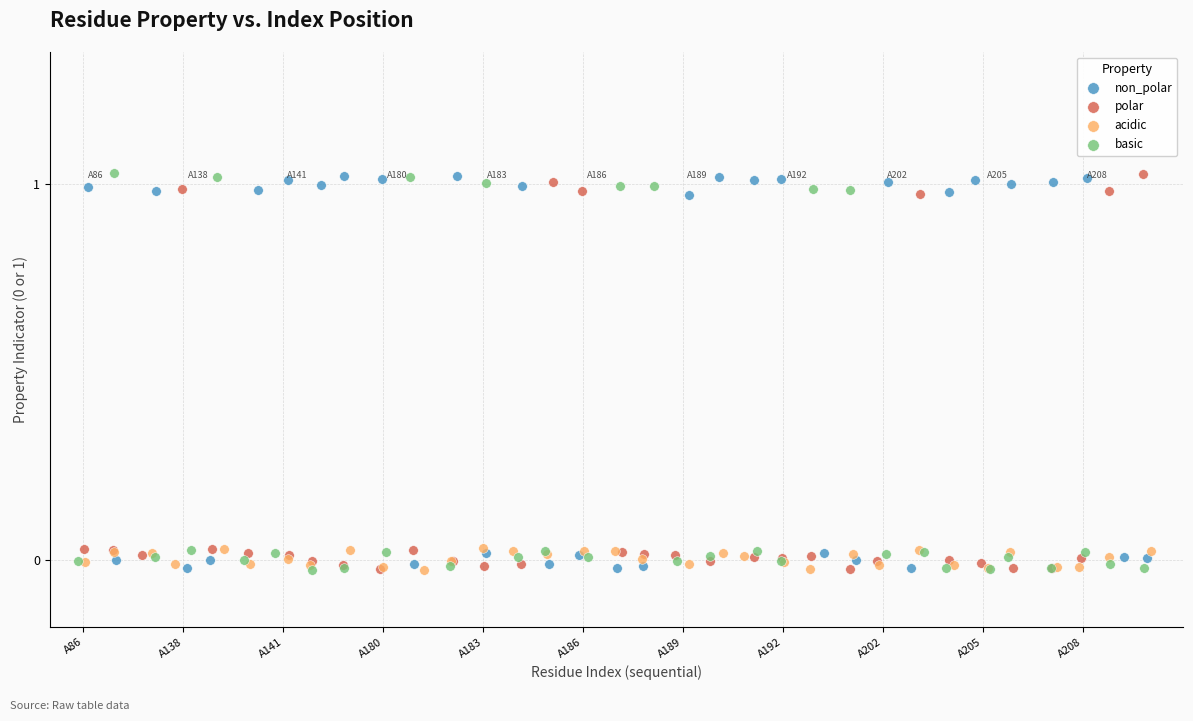

What are all the series names shown in the legend?

non_polar, polar, acidic, basic